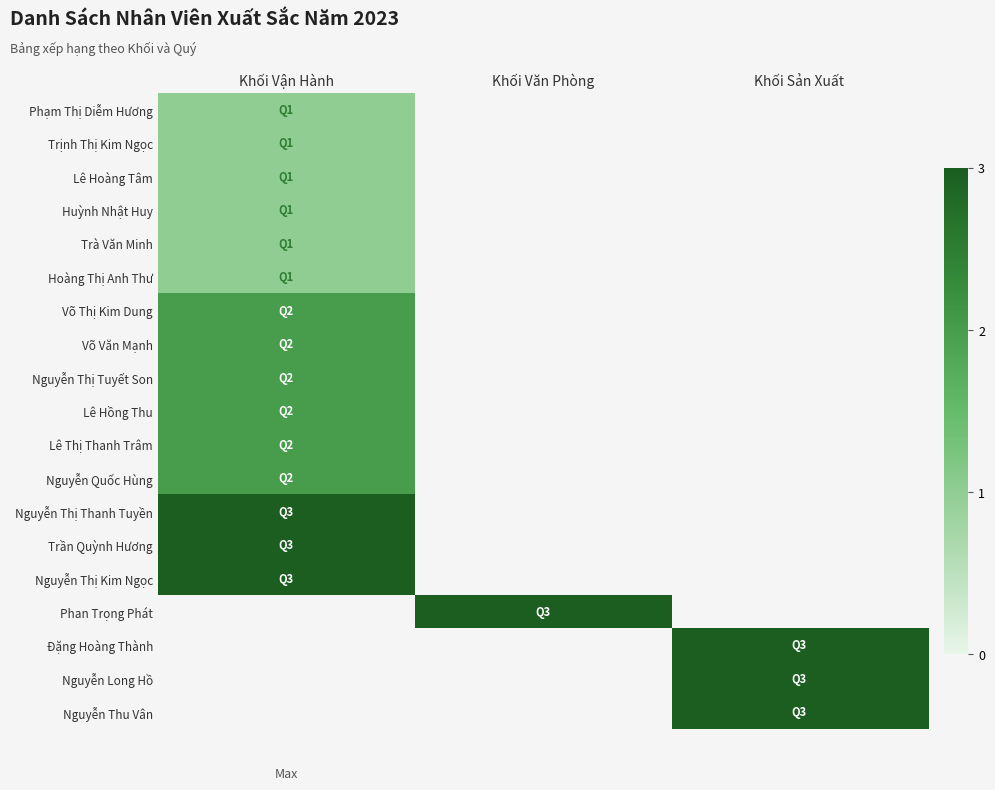

Reading left to right, transcribe all the data shown in this chart.

Phạm Thị Diễm Hương: Khối Vận Hành=1	Khối Văn Phòng=0	Khối Sản Xuất=0
Trịnh Thị Kim Ngọc: Khối Vận Hành=1	Khối Văn Phòng=0	Khối Sản Xuất=0
Lê Hoàng Tâm: Khối Vận Hành=1	Khối Văn Phòng=0	Khối Sản Xuất=0
Huỳnh Nhật Huy: Khối Vận Hành=1	Khối Văn Phòng=0	Khối Sản Xuất=0
Trà Văn Minh: Khối Vận Hành=1	Khối Văn Phòng=0	Khối Sản Xuất=0
Hoàng Thị Anh Thư: Khối Vận Hành=1	Khối Văn Phòng=0	Khối Sản Xuất=0
Võ Thị Kim Dung: Khối Vận Hành=2	Khối Văn Phòng=0	Khối Sản Xuất=0
Võ Văn Mạnh: Khối Vận Hành=2	Khối Văn Phòng=0	Khối Sản Xuất=0
Nguyễn Thị Tuyết Son: Khối Vận Hành=2	Khối Văn Phòng=0	Khối Sản Xuất=0
Lê Hồng Thu: Khối Vận Hành=2	Khối Văn Phòng=0	Khối Sản Xuất=0
Lê Thị Thanh Trâm: Khối Vận Hành=2	Khối Văn Phòng=0	Khối Sản Xuất=0
Nguyễn Quốc Hùng: Khối Vận Hành=2	Khối Văn Phòng=0	Khối Sản Xuất=0
Nguyễn Thị Thanh Tuyền: Khối Vận Hành=3	Khối Văn Phòng=0	Khối Sản Xuất=0
Trần Quỳnh Hương: Khối Vận Hành=3	Khối Văn Phòng=0	Khối Sản Xuất=0
Nguyễn Thị Kim Ngọc: Khối Vận Hành=3	Khối Văn Phòng=0	Khối Sản Xuất=0
Phan Trọng Phát: Khối Vận Hành=0	Khối Văn Phòng=3	Khối Sản Xuất=0
Đặng Hoàng Thành: Khối Vận Hành=0	Khối Văn Phòng=0	Khối Sản Xuất=3
Nguyễn Long Hồ: Khối Vận Hành=0	Khối Văn Phòng=0	Khối Sản Xuất=3
Nguyễn Thu Vân: Khối Vận Hành=0	Khối Văn Phòng=0	Khối Sản Xuất=3